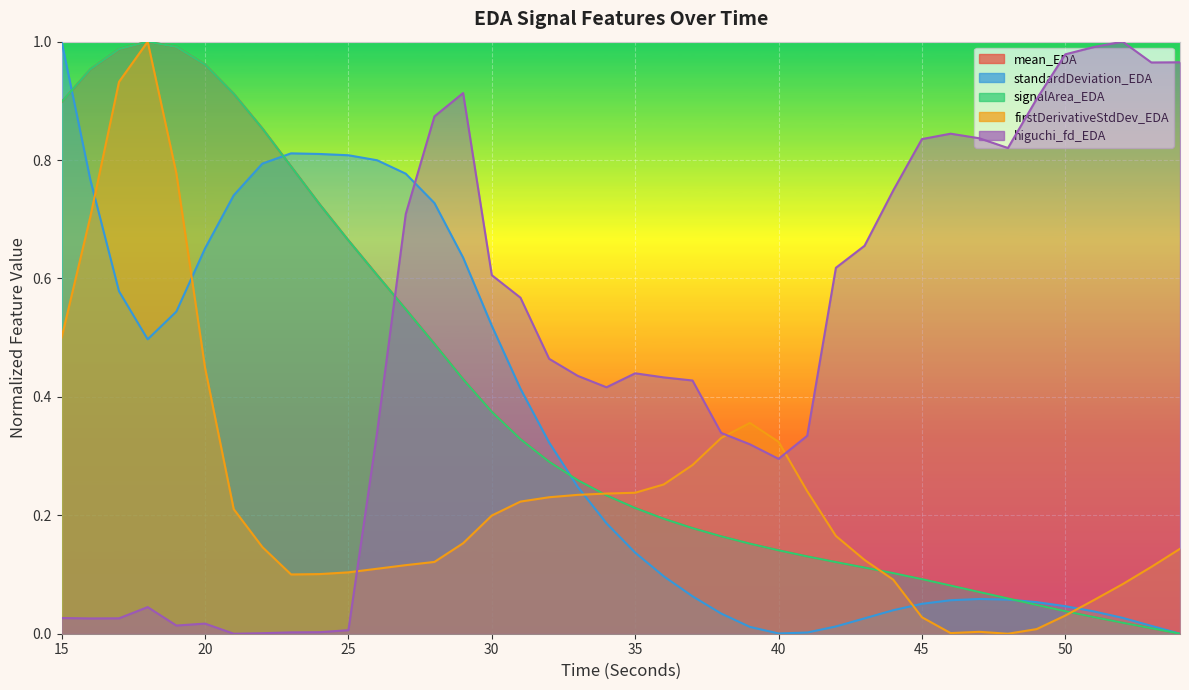

How many interior local peaks does the mean_EDA series have?

1